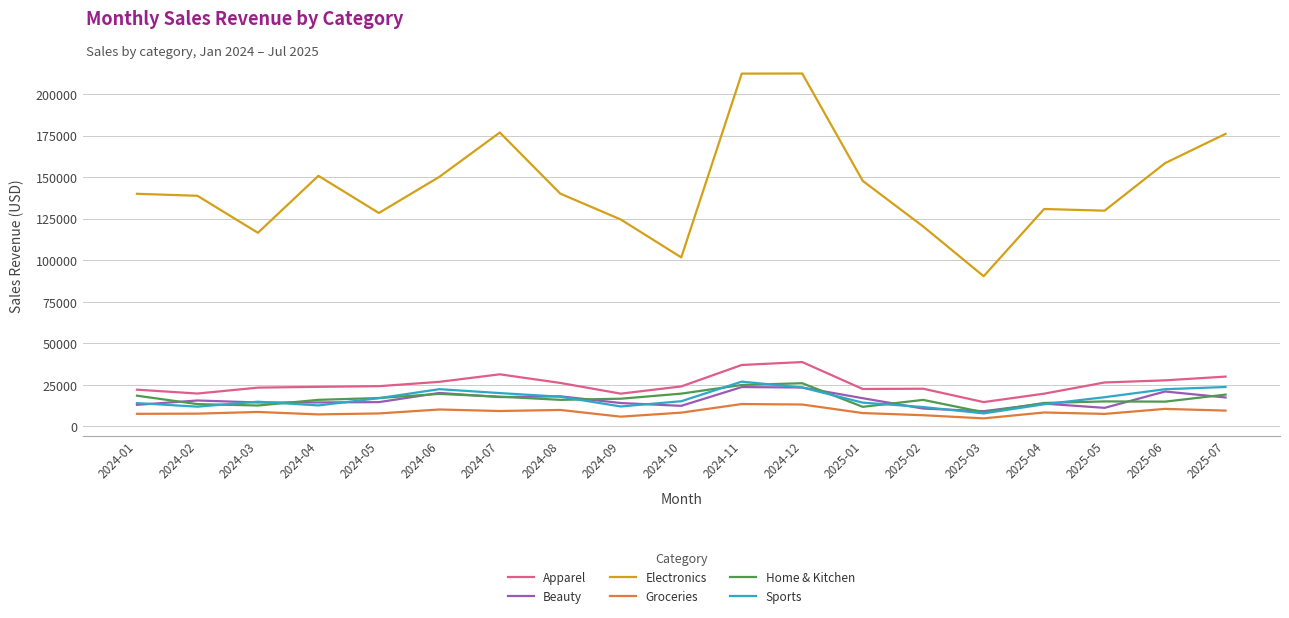

How many distinct data groups are displayed?

6